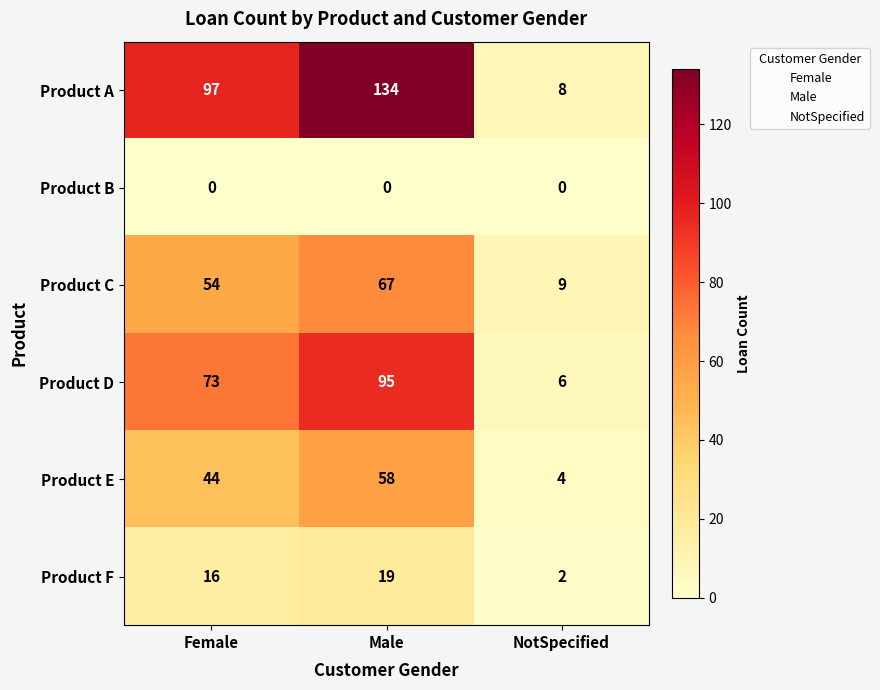

Reading left to right, transcribe all the data shown in this chart.

Product A: 97	134	8
Product B: 0	0	0
Product C: 54	67	9
Product D: 73	95	6
Product E: 44	58	4
Product F: 16	19	2